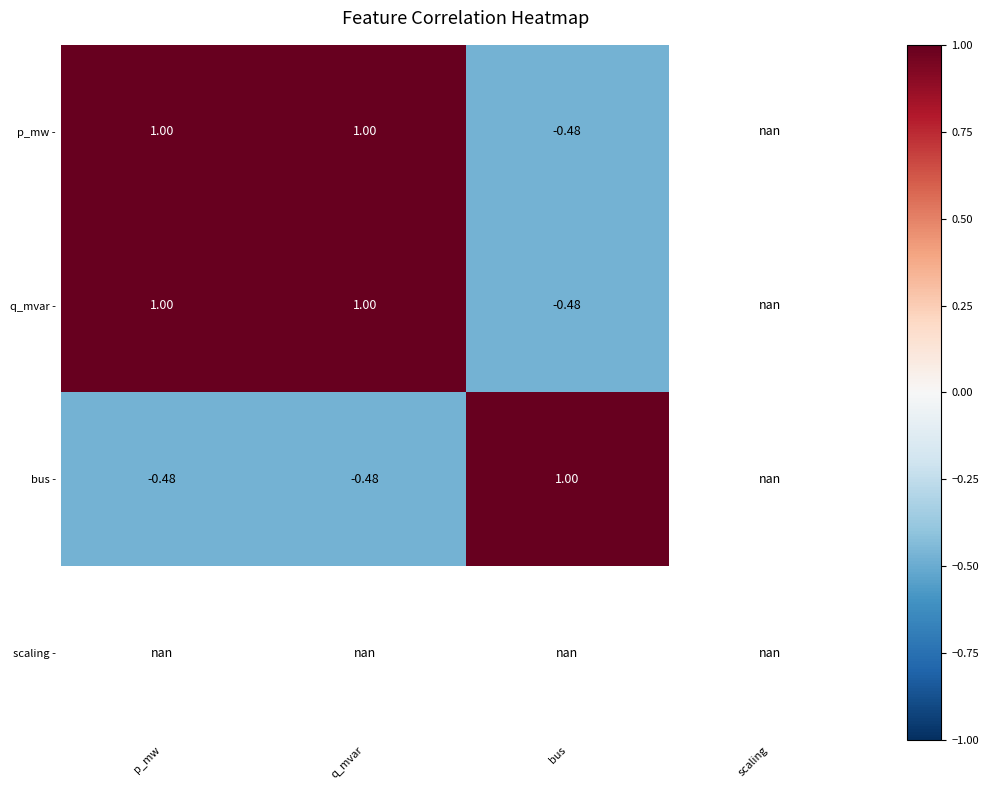

Is the value of bus - at p_mw greater than the value of q_mvar - at q_mvar?

No